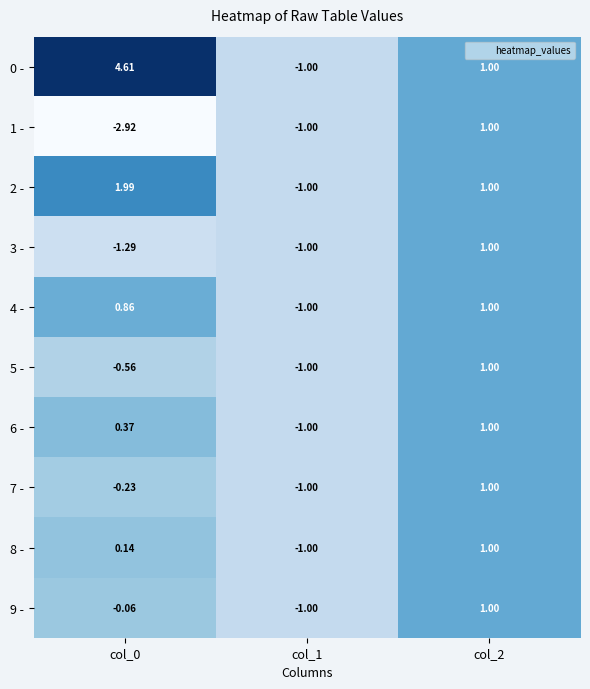

Is the value of 5 - at col_1 greater than the value of 1 - at col_0?

Yes